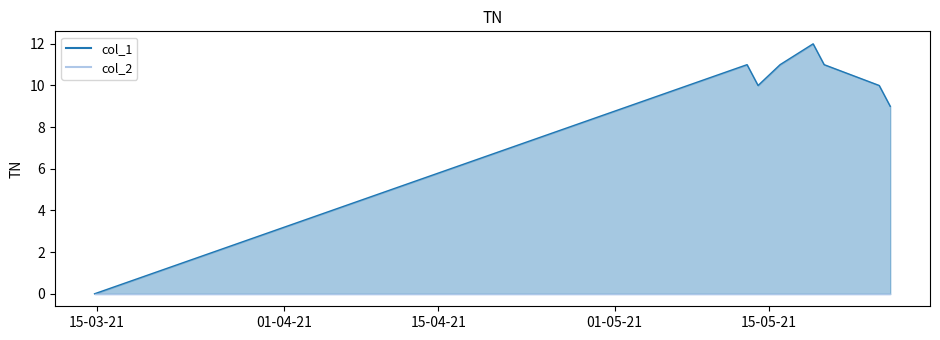

What is the label of the 5th point from the left?

15-05-21